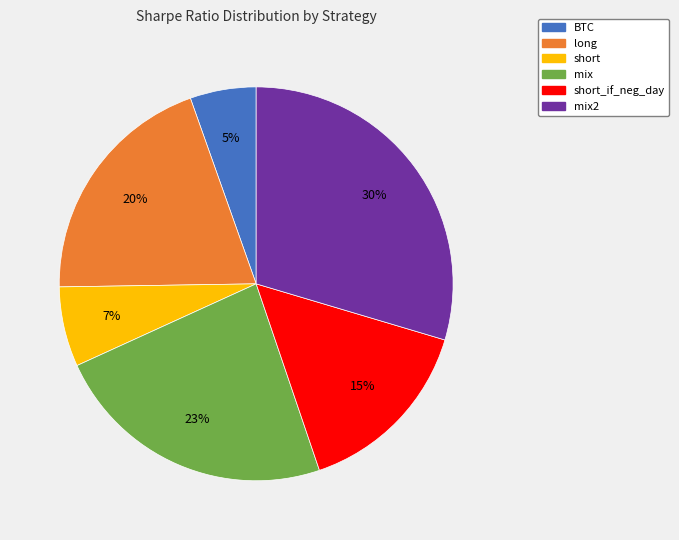

Does any single category account for the majority?

No